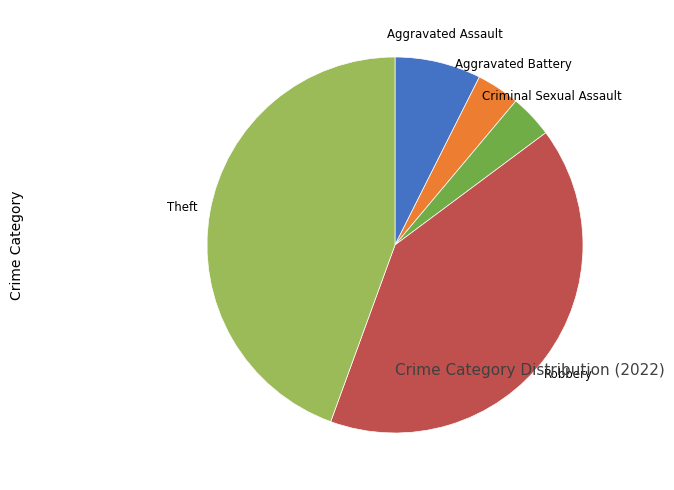

How many segments does this pie chart have?

5